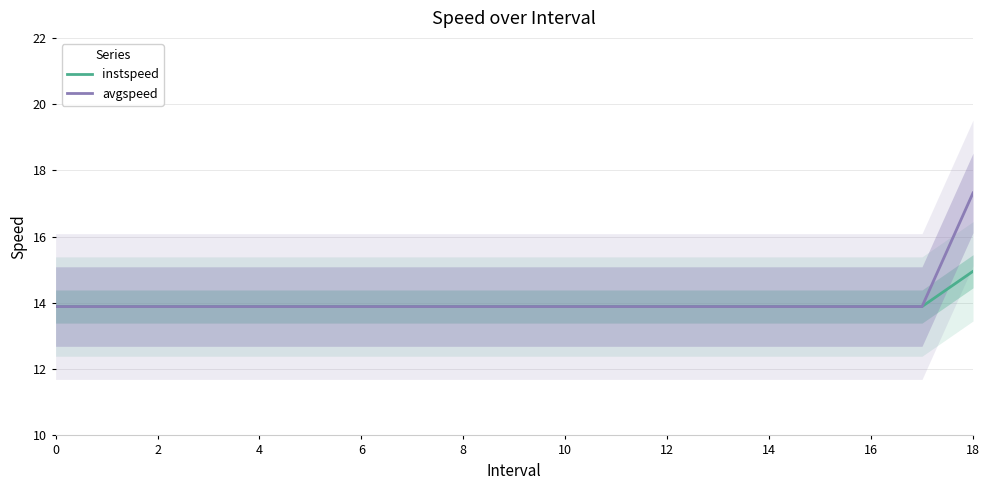

The instspeed series shows 13.9 at 10. True or false?

True